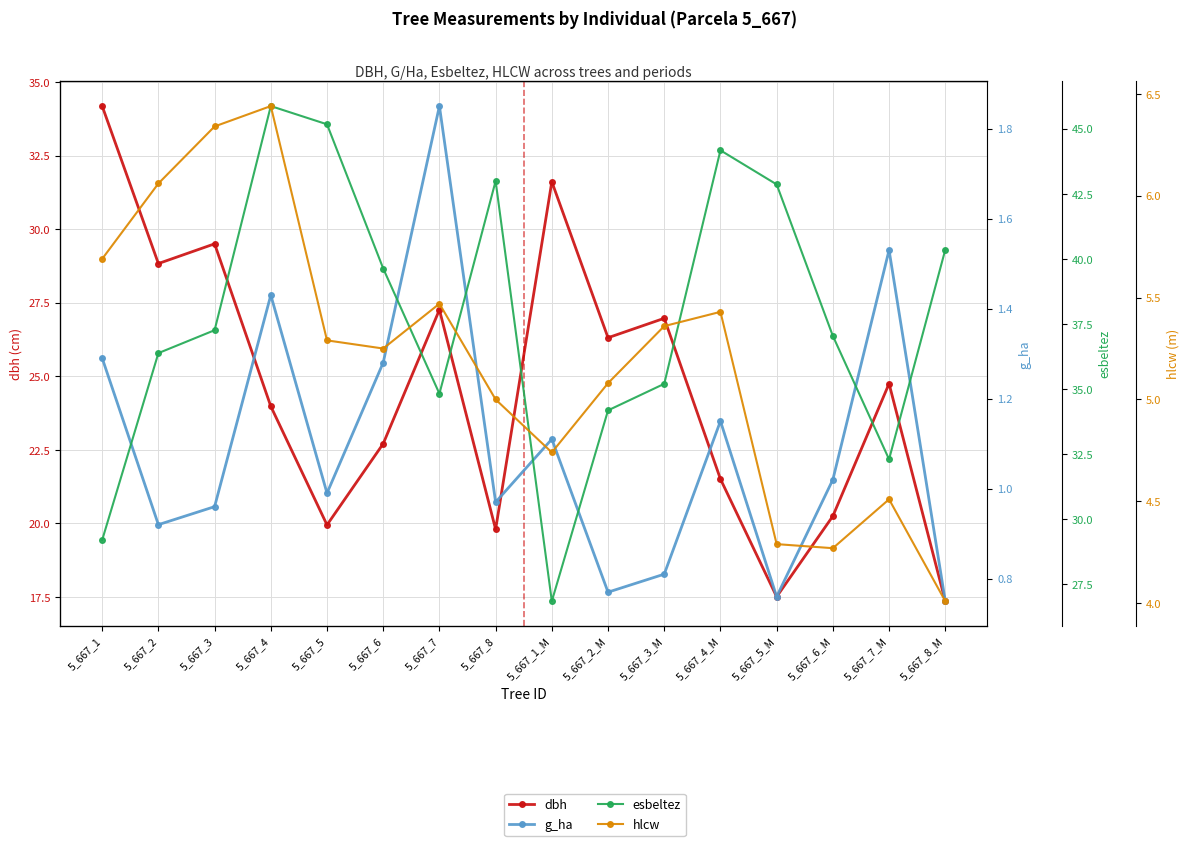

How many data points in esbeltez are above 37?

9